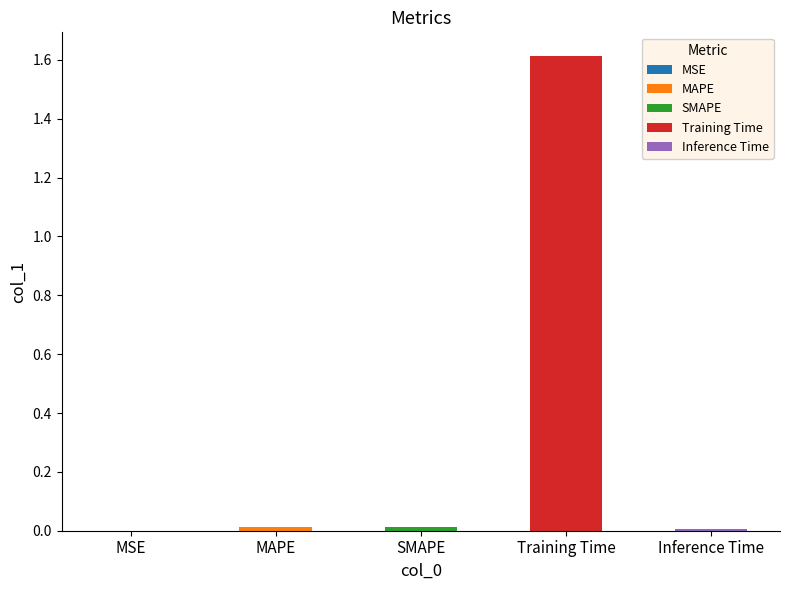

Does the chart contain stacked bars?

No